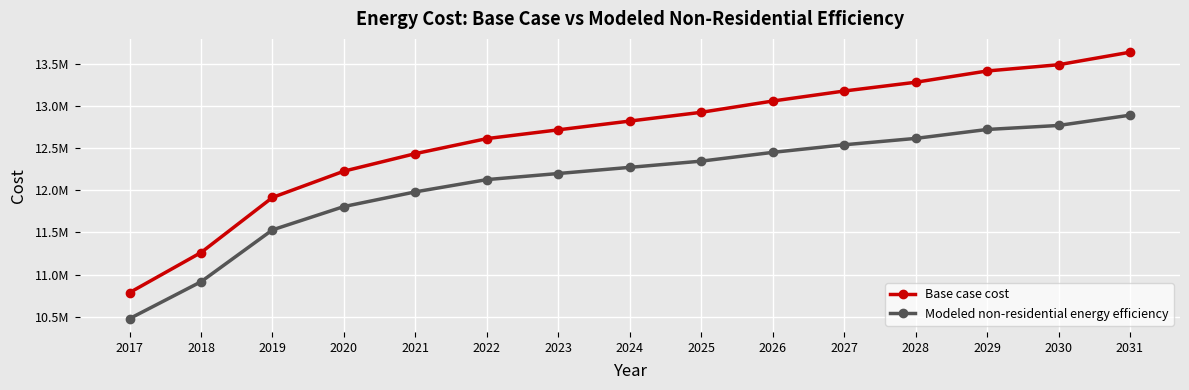

Between 2023 and 2025, which series saw the biggest shift?

Base case cost